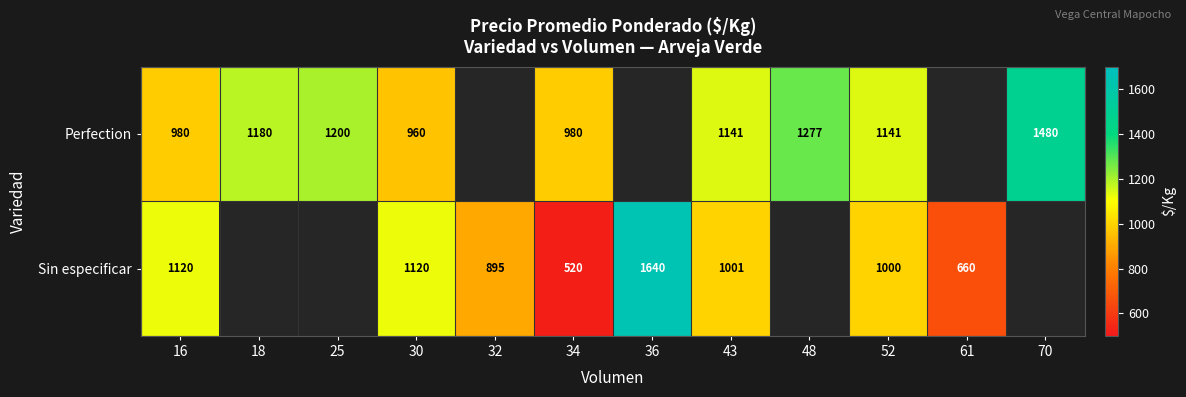

What is the sum of the Sin especificar values at 36 and 61?

2300